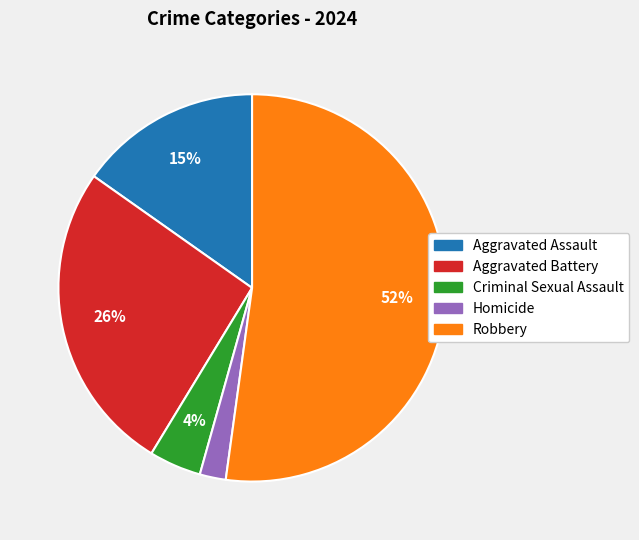

What percentage is the Criminal Sexual Assault slice, to the nearest percent?

4%